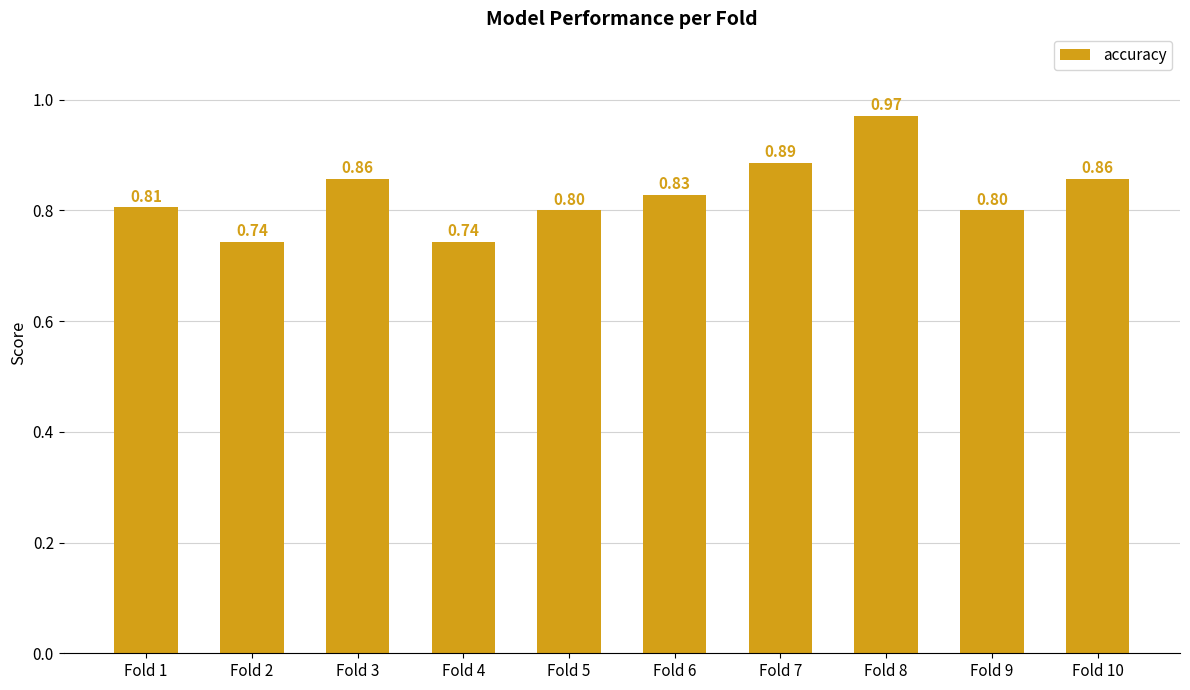

How many categories are shown in the chart?

10